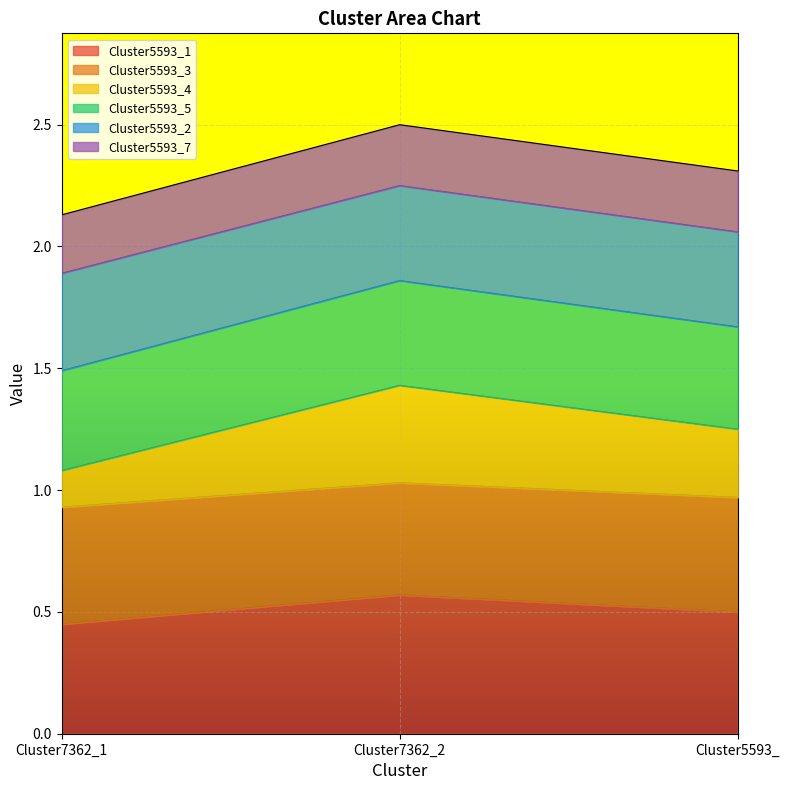

Which category has the highest value in the Cluster5593_1 series?

Cluster7362_2